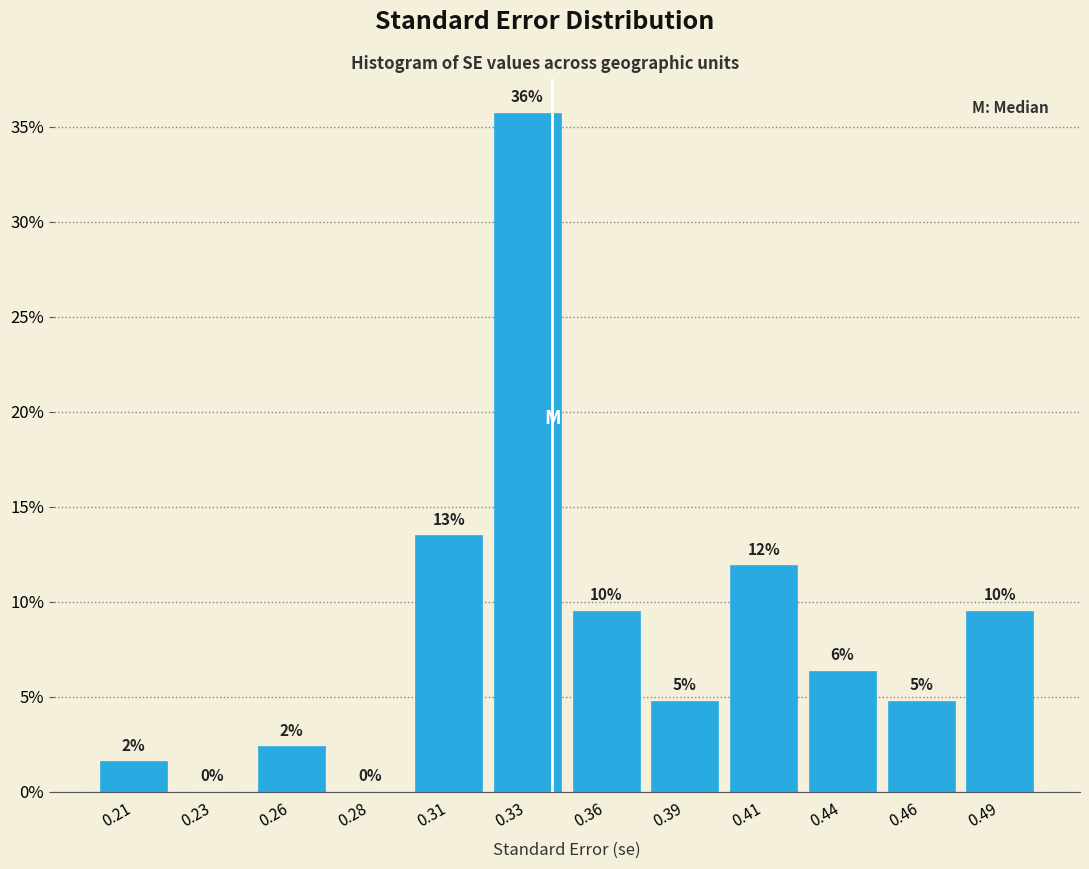

Are the bars horizontal?

No